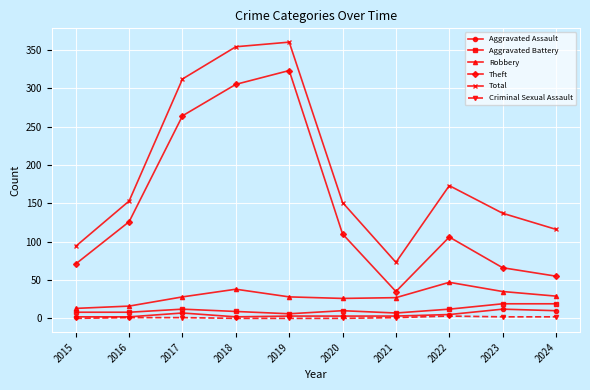

The value of Robbery at 2017 is 44. True or false?

False